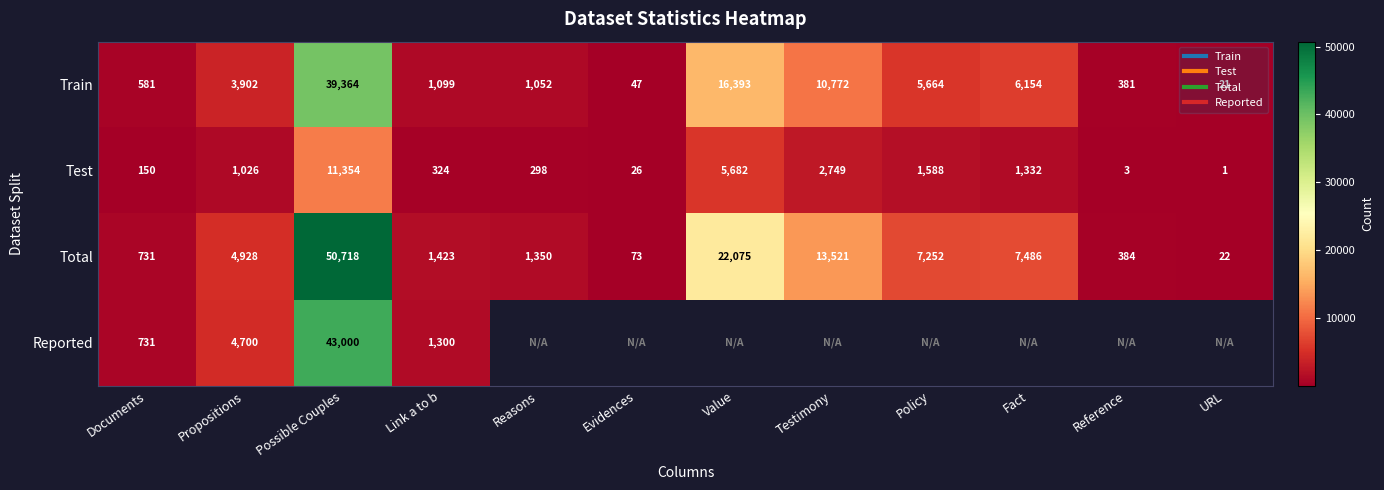

What is the average value of the Test series?

2044.4